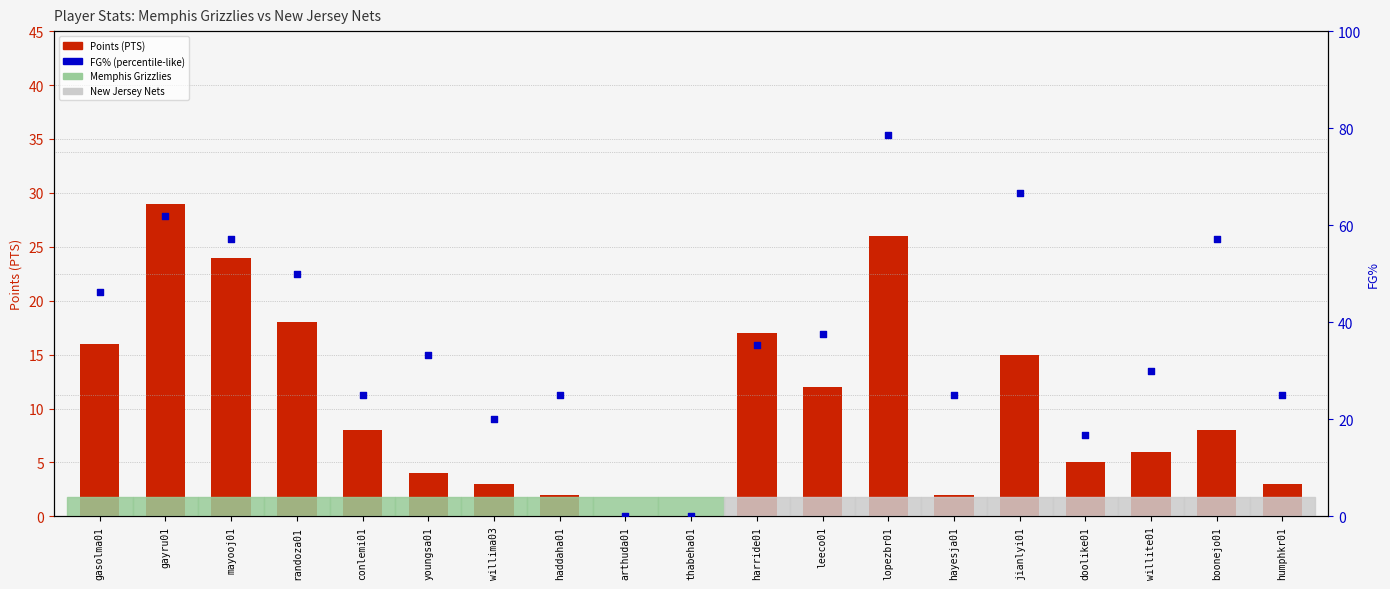

Which series contains the highest Y value?

FG%